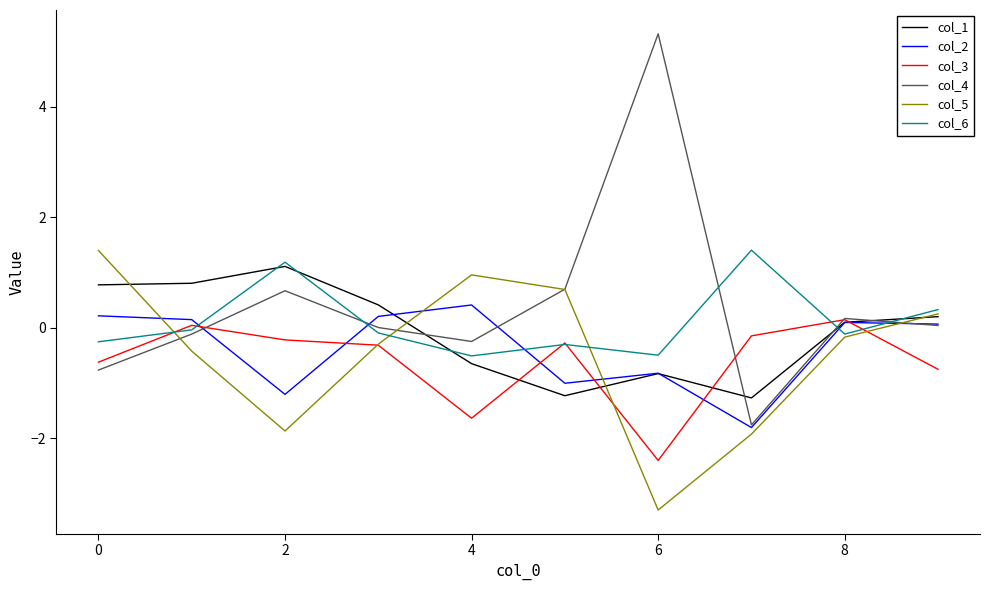

Which series has the largest range (max minus min)?

col_4